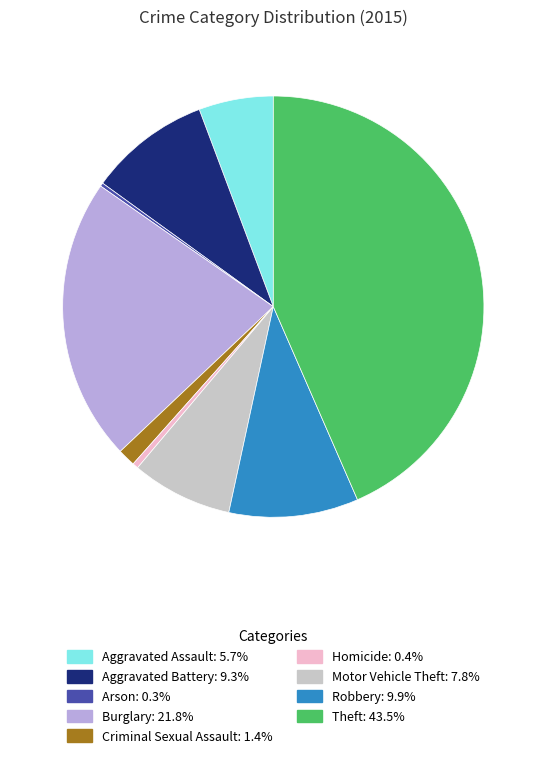

Does Motor Vehicle Theft account for over 50% of the chart?

No